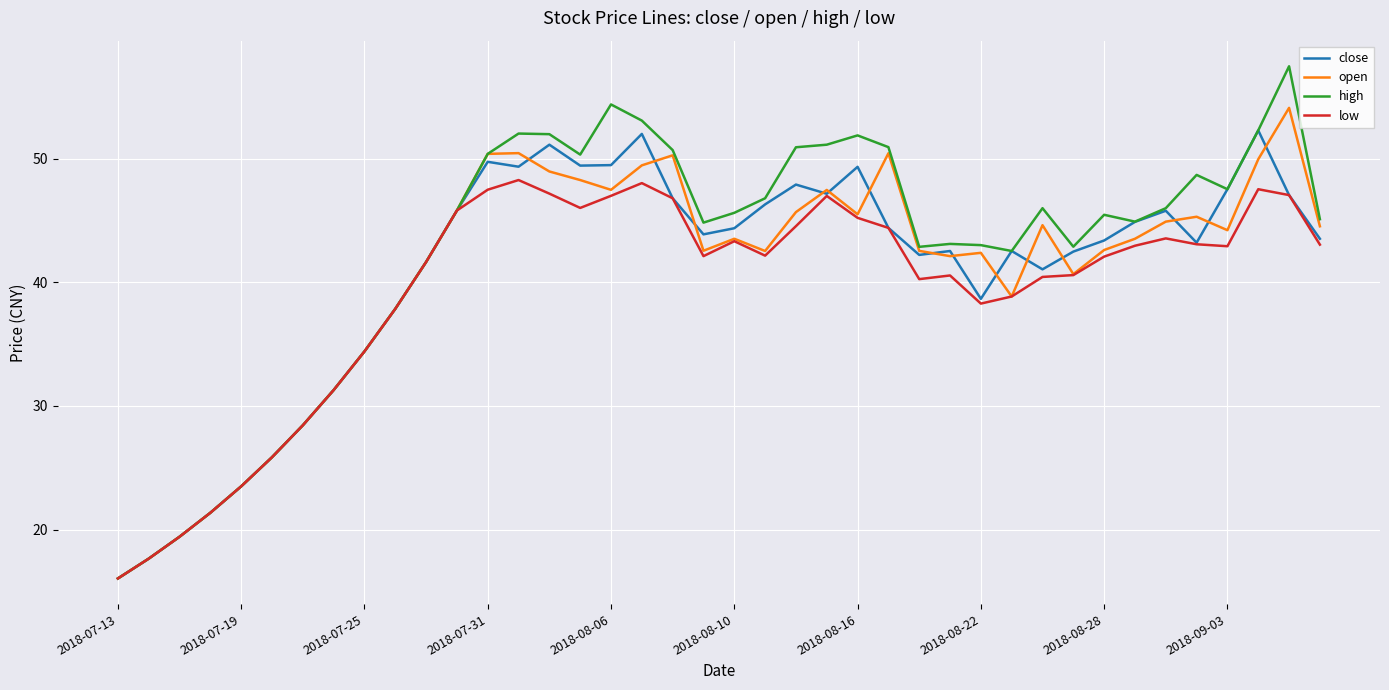

Which series has the largest range (max minus min)?

high